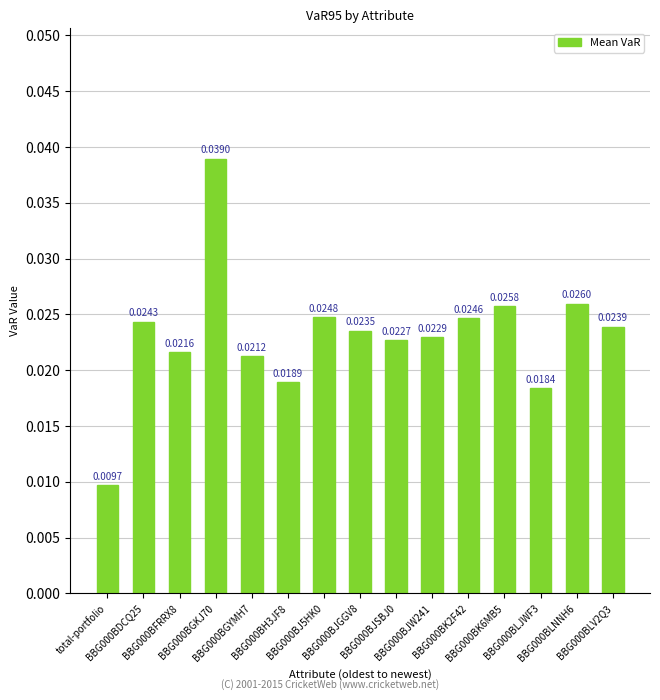

What is the sum of all values?

0.3